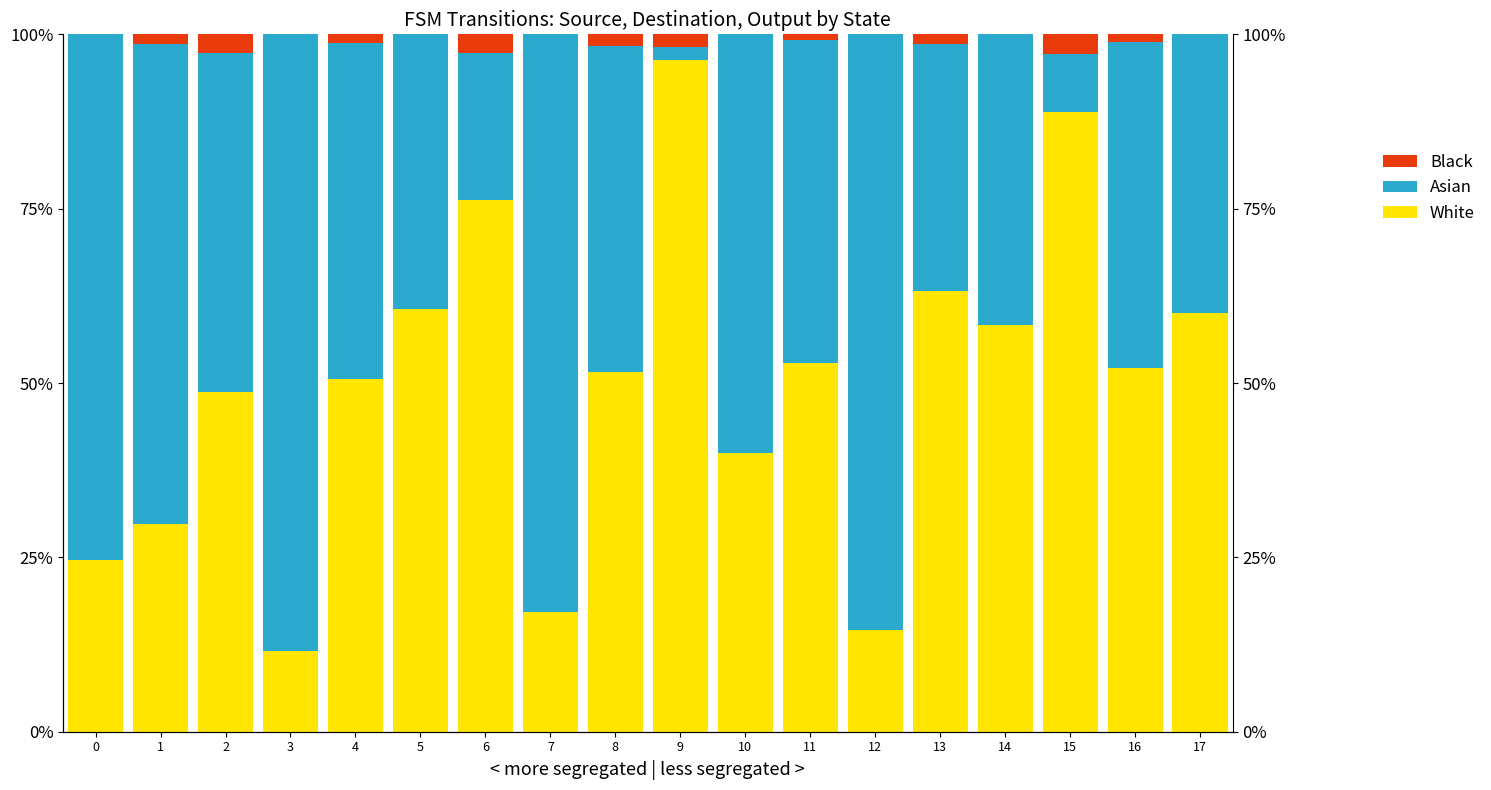

Where is Asian nearest to the value 45?

11